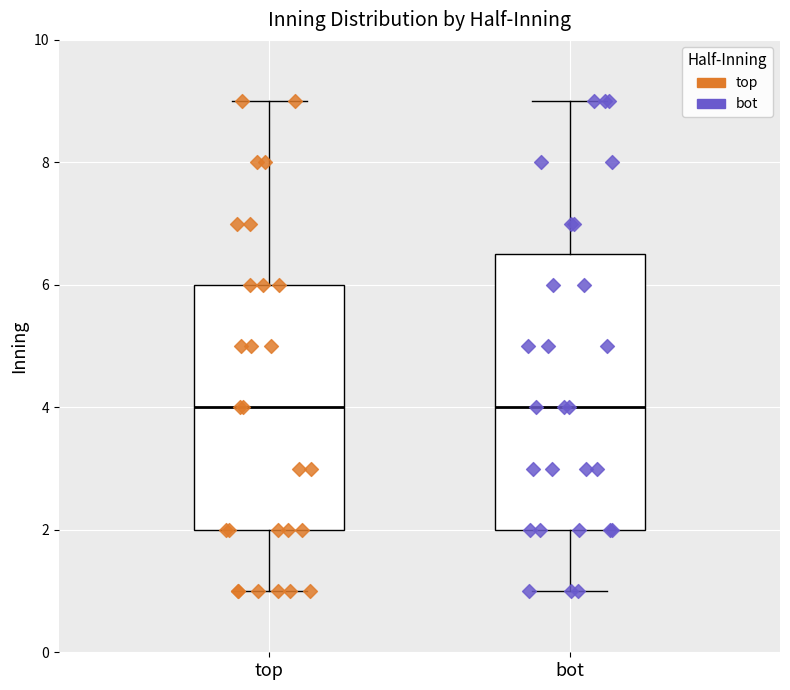

Where is the lower edge of the box for top on the y-axis? The values are not printed on the chart, so give them approximately, as read against the axis.

2.0